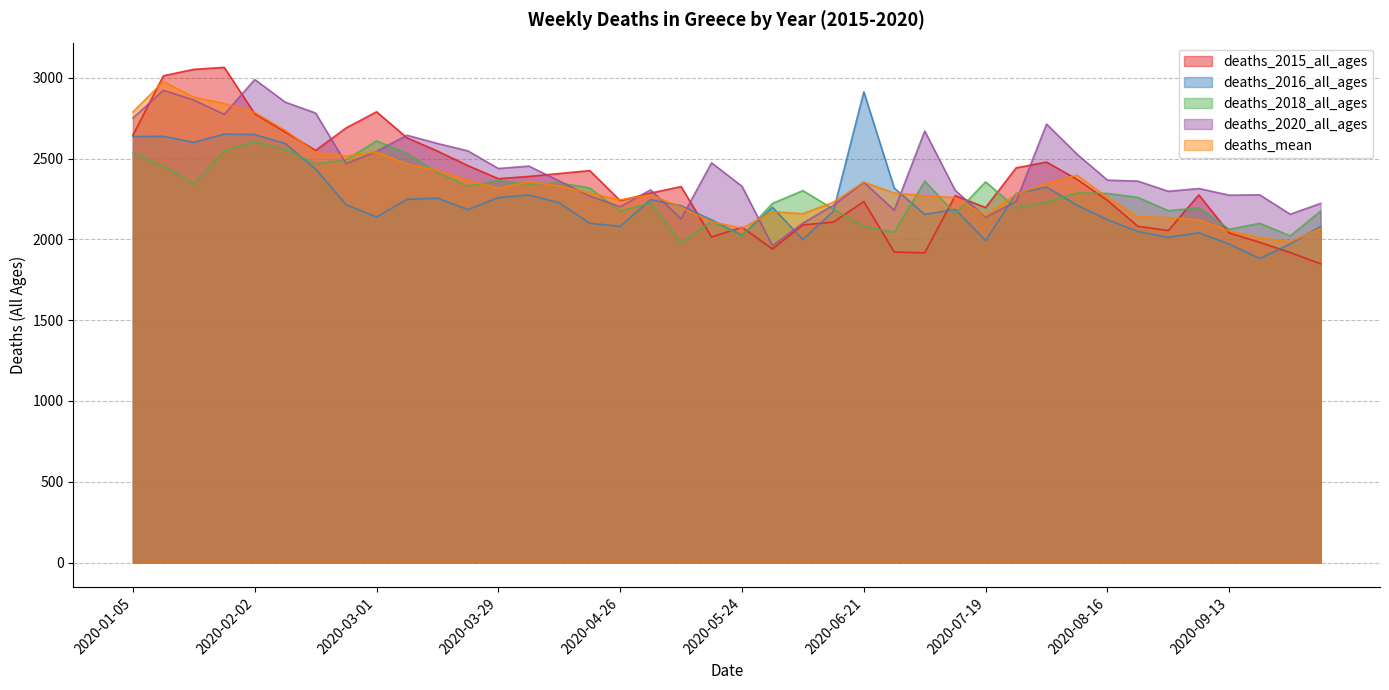

How many data points in deaths_2016_all_ages are less than 2209?

20